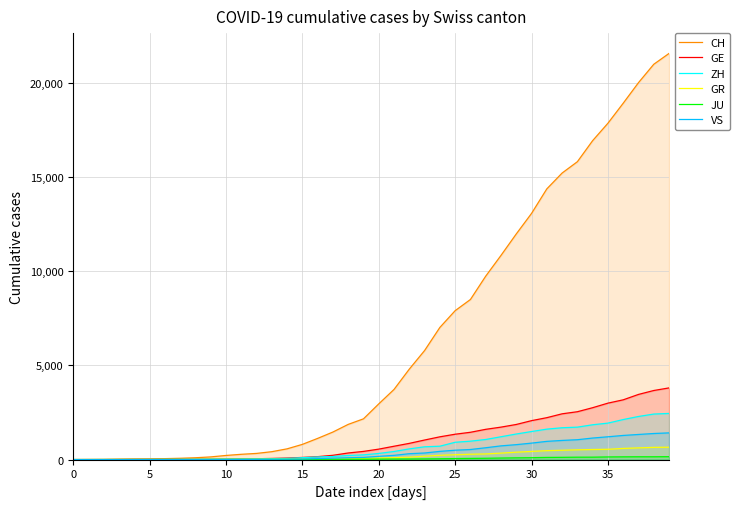

Which has a higher value, 14 or 39?

39